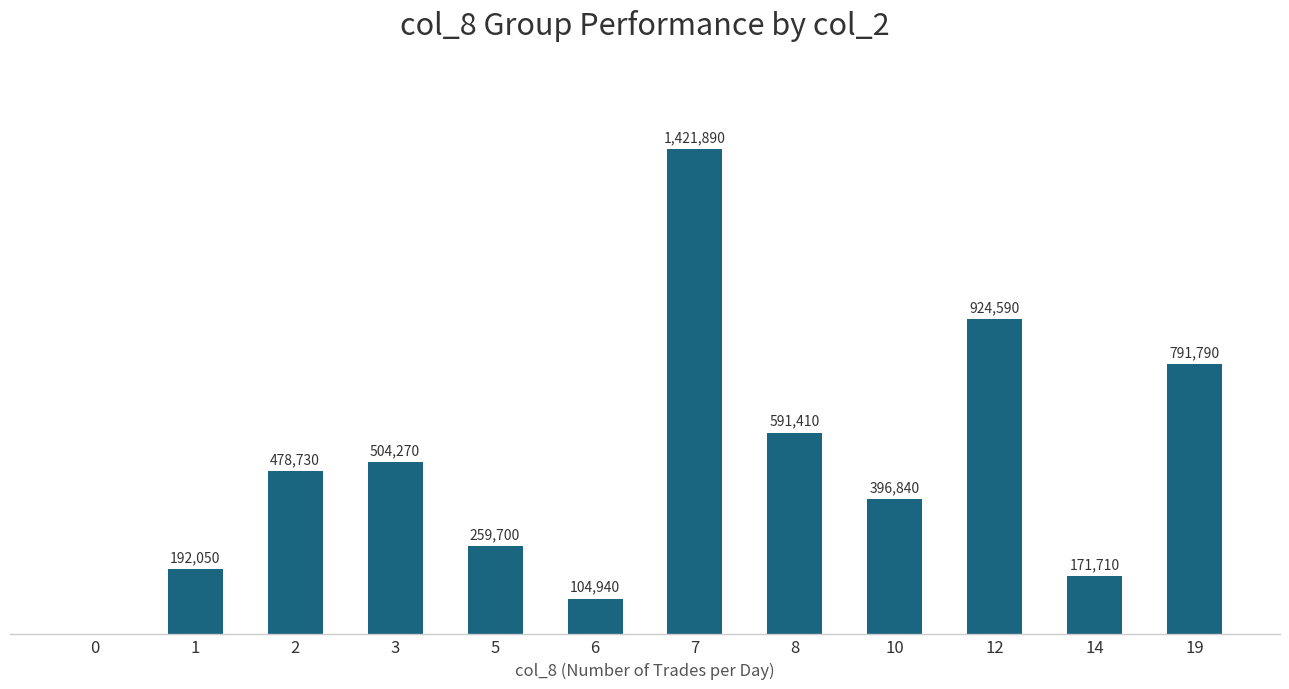

Does the chart contain stacked bars?

No